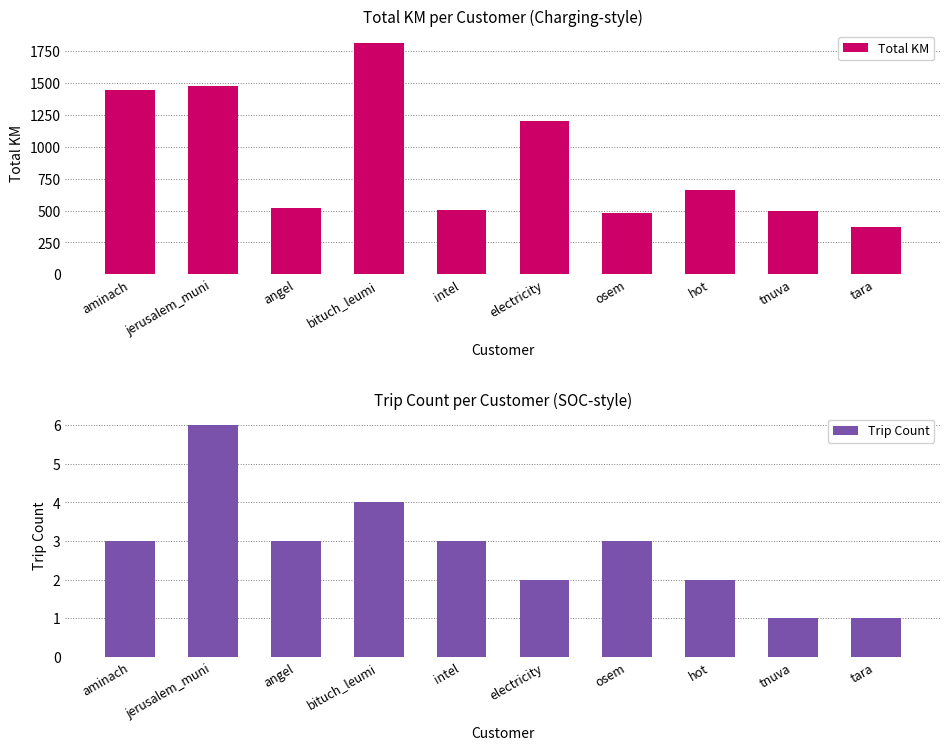

What value does the Total KM series have at hot?

660.7